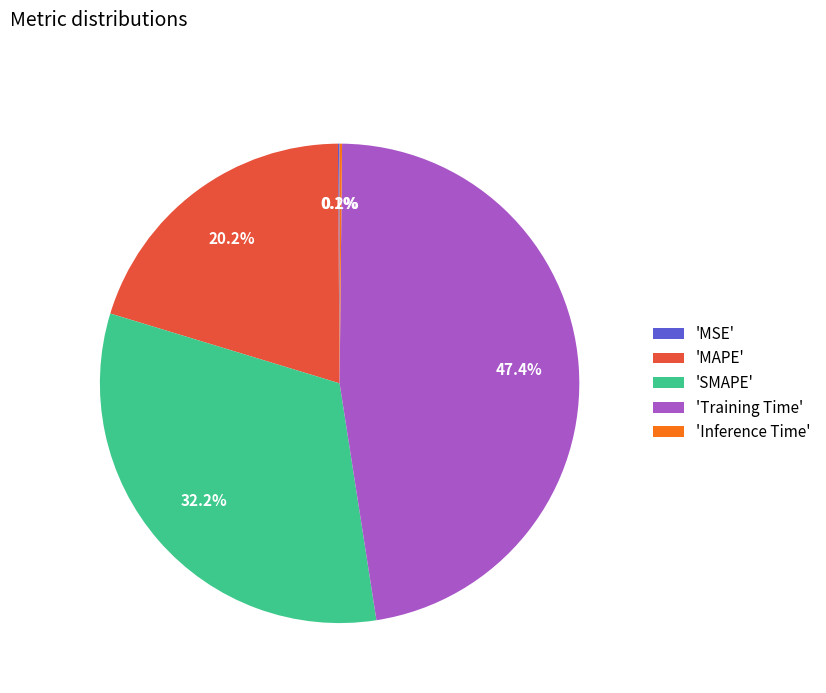

Is there a majority slice in this chart?

No